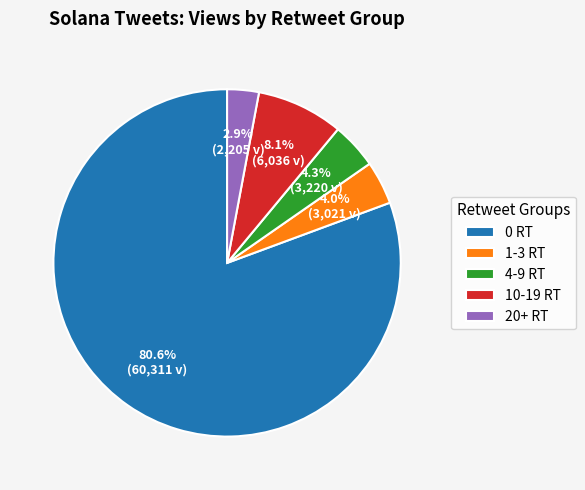

Which has a higher value, 0 RT or 1-3 RT?

0 RT